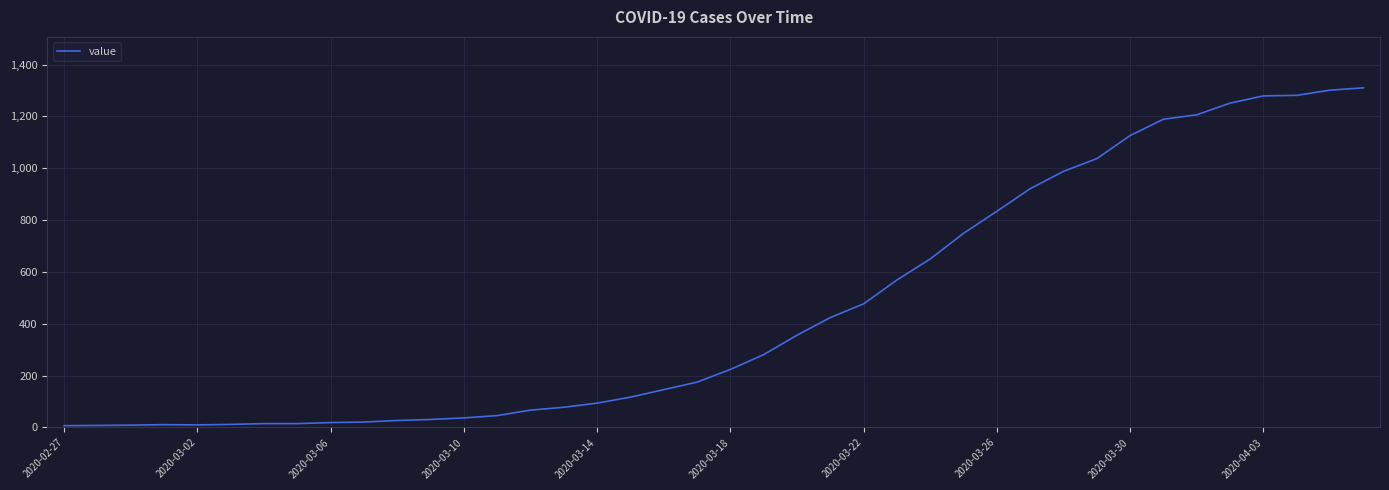

What is the greatest value displayed?

1310